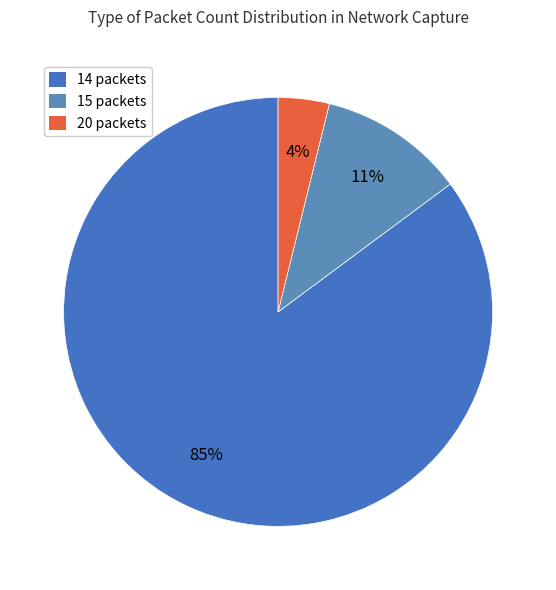

To the nearest percent, what is the average slice percentage?

33%